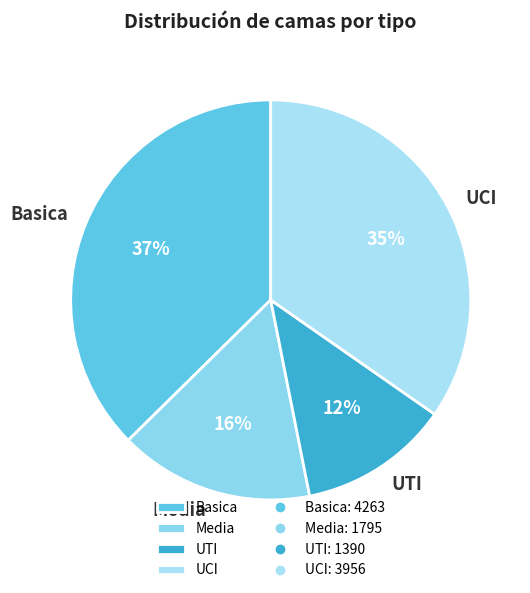

How many slices are in this pie chart?

4